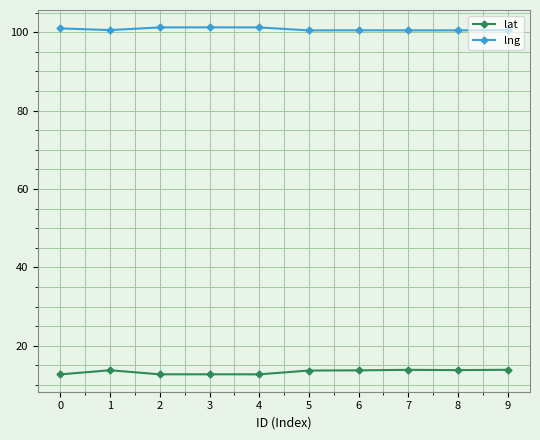

Does the chart display data point markers on the line(s)?

Yes